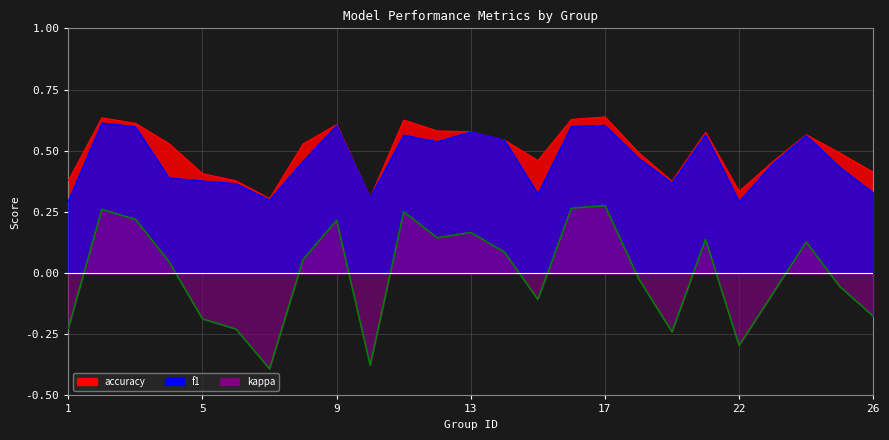

At which category does the chart reach its minimum across all series?

7